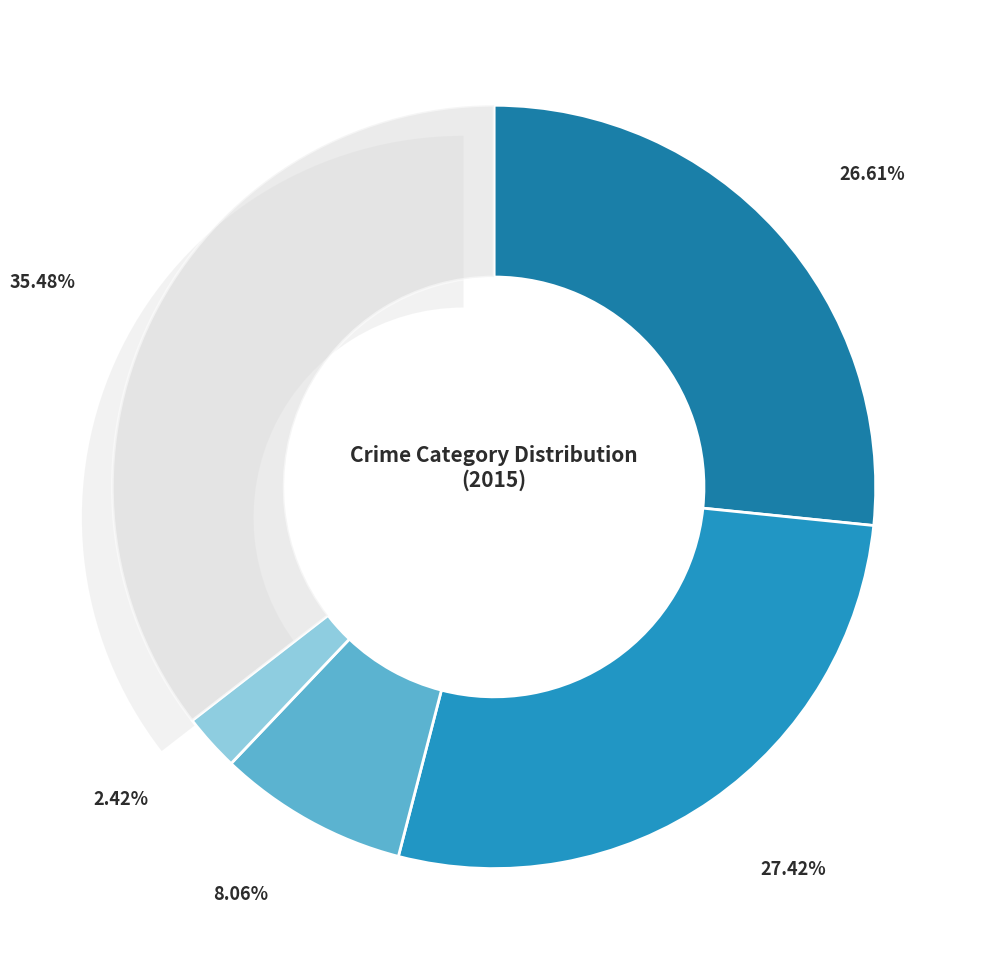

Between Aggravated Assault and Homicide, which is larger?

Aggravated Assault